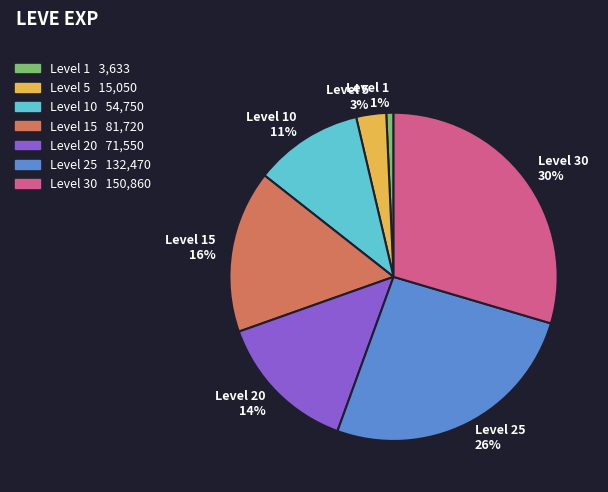

Does any single category account for the majority?

No